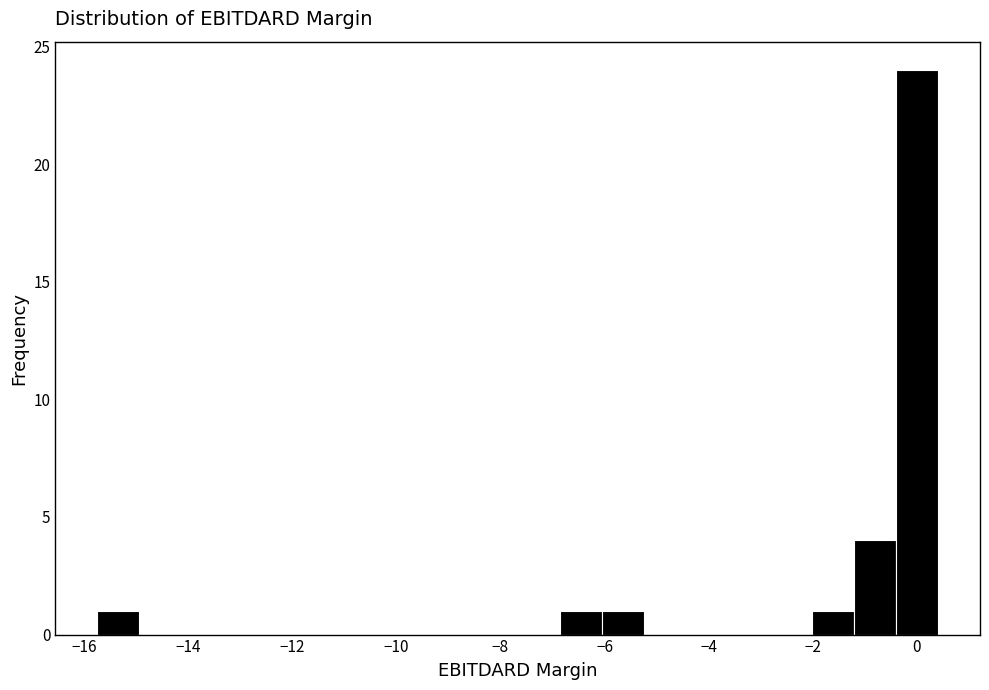

Which range on the x-axis has the tallest bar?

-0.4 to 0.4